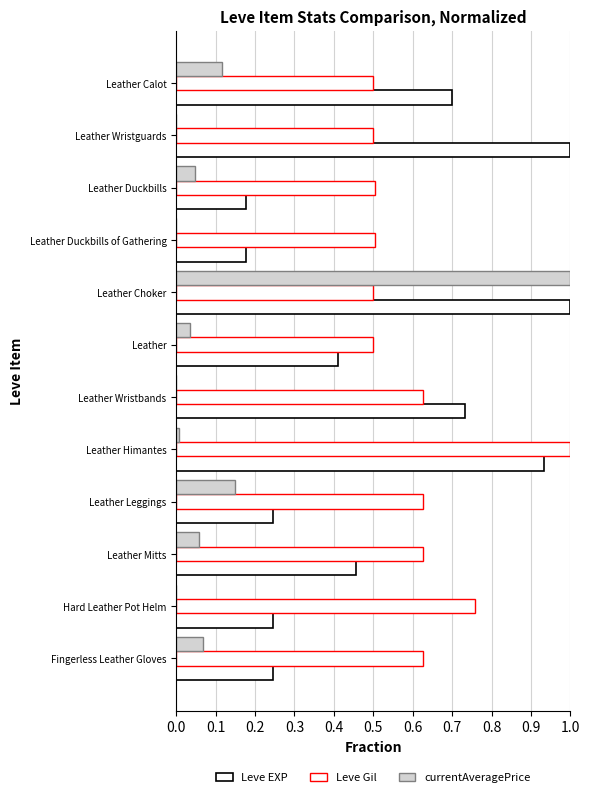

How many categories are shown in the chart?

12